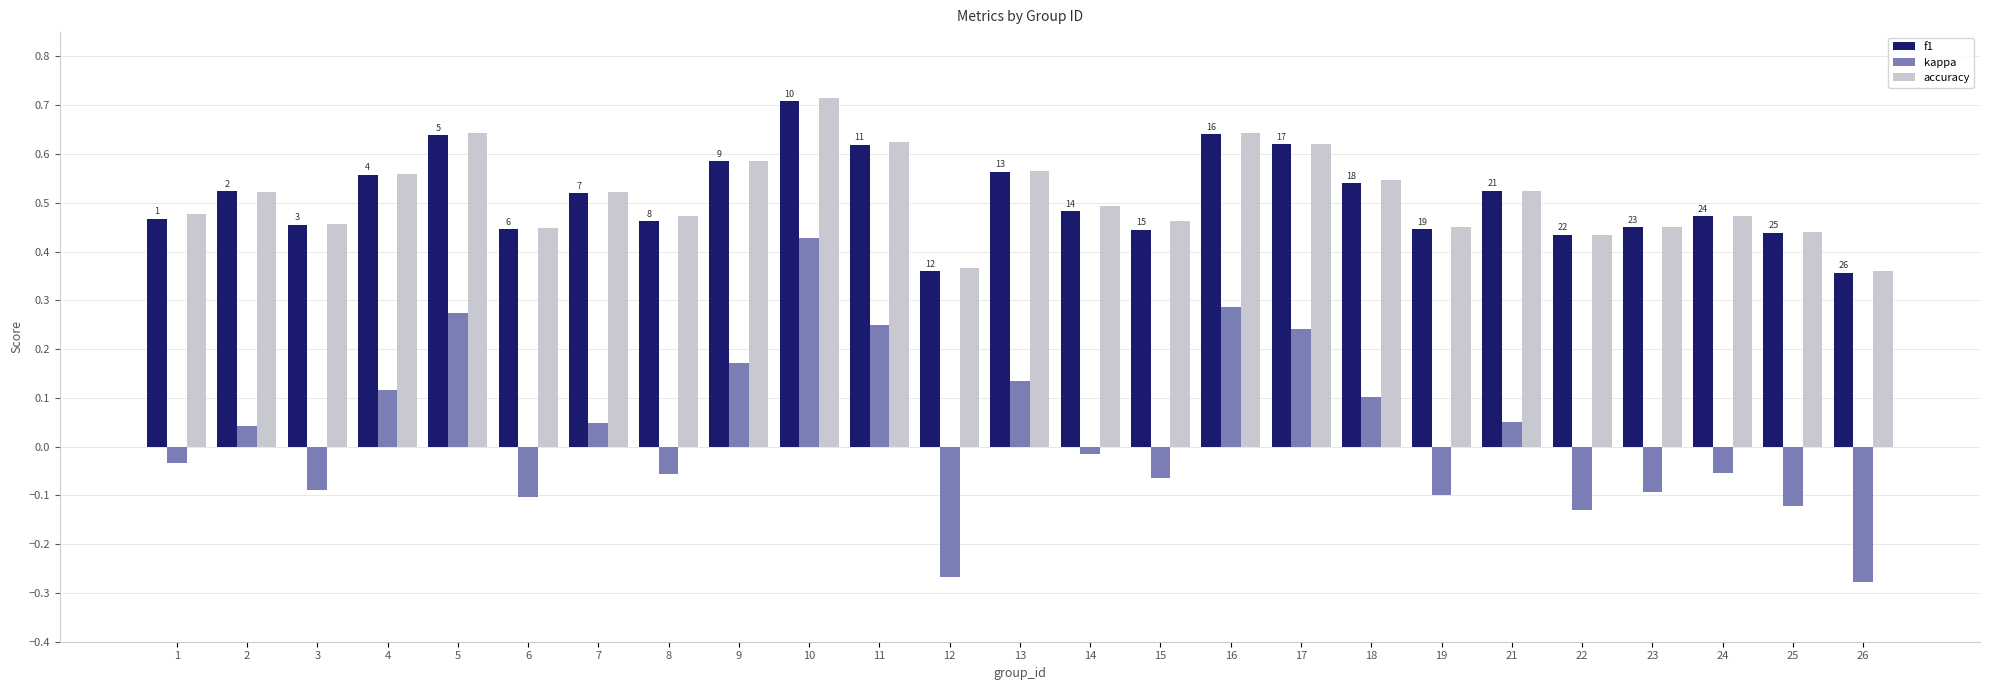

Which category has the highest value across all series?

10